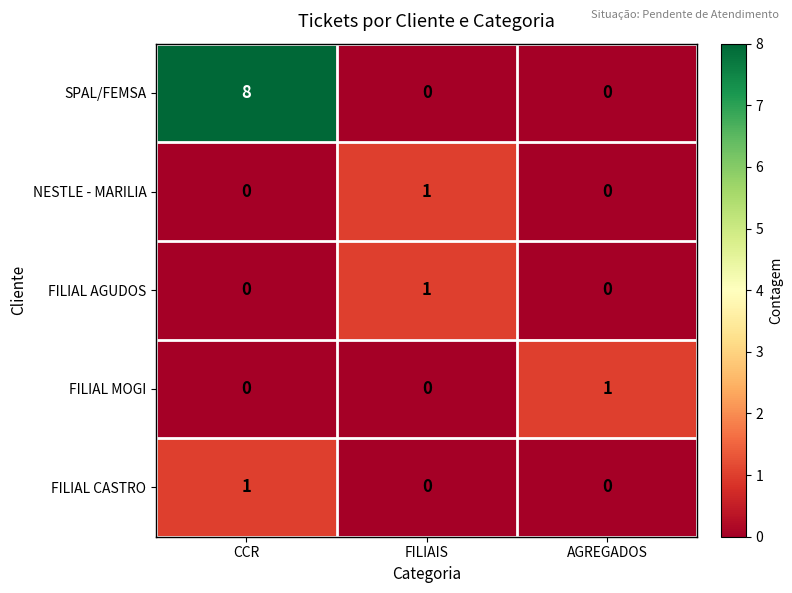

Which series has the largest total across all categories?

SPAL/FEMSA